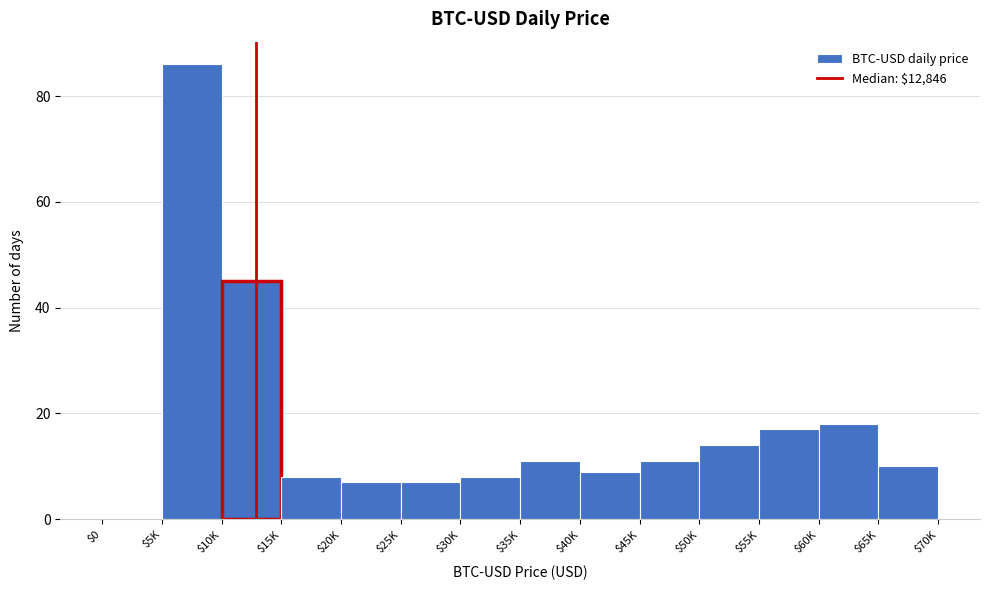

What is the maximum value shown in the chart?

86